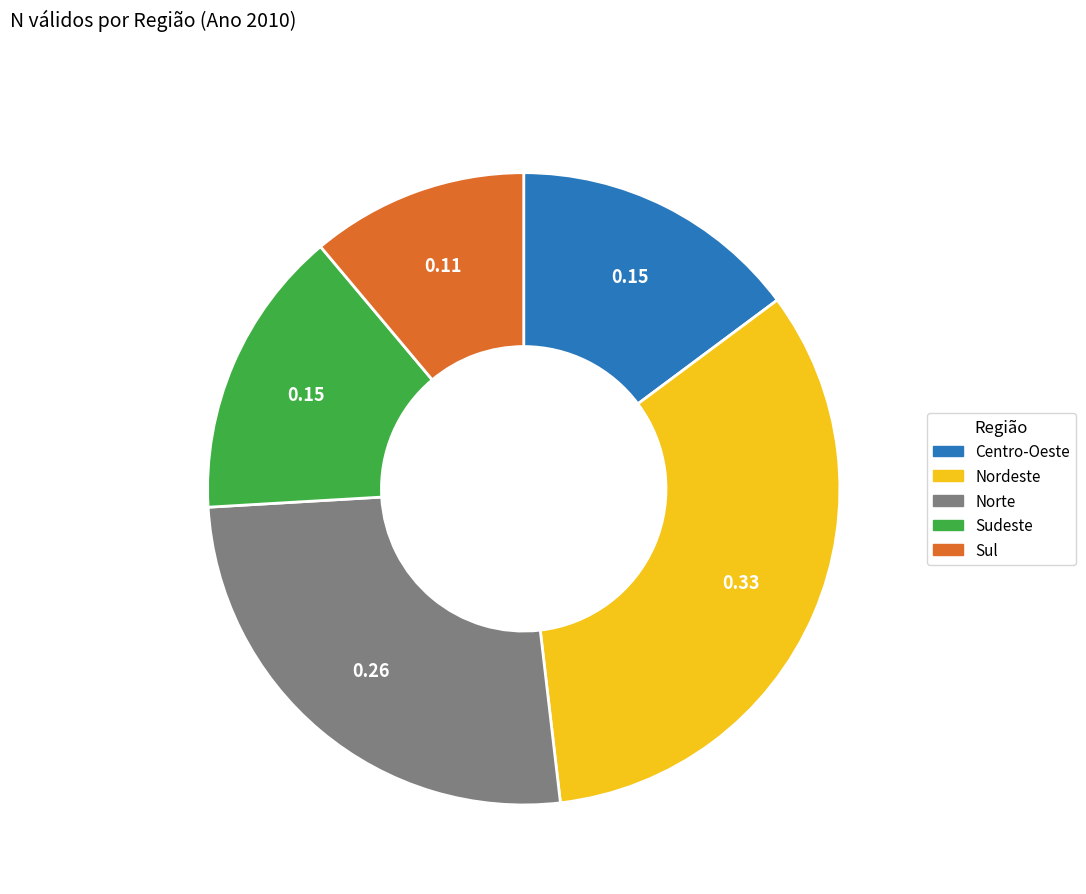

Does any single category account for the majority?

No